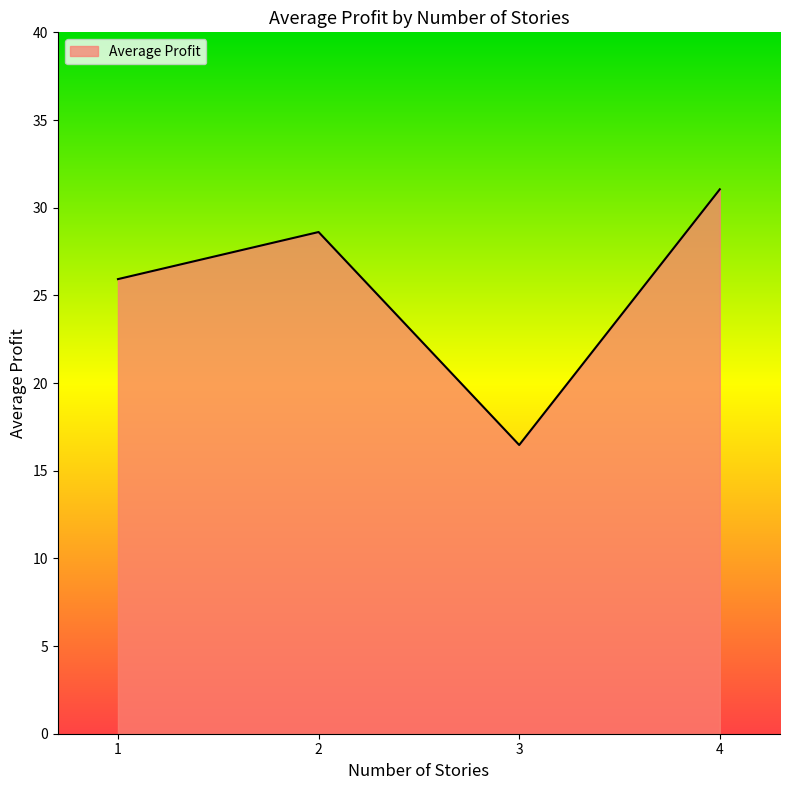

Where is the first local maximum?

2